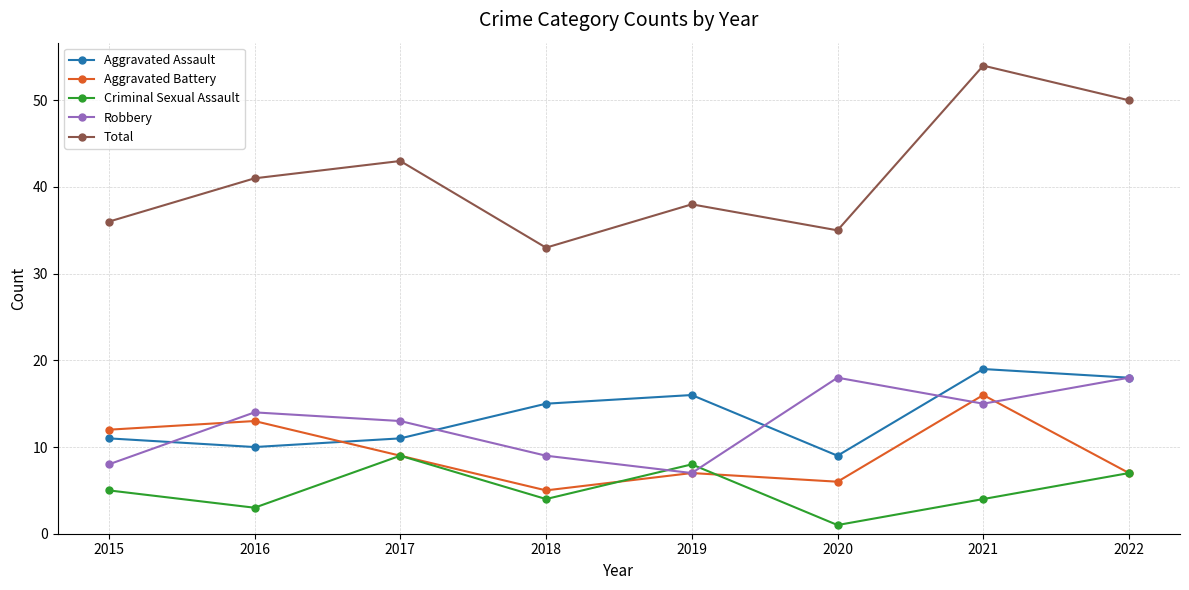

Does the chart have visible grid lines?

Yes